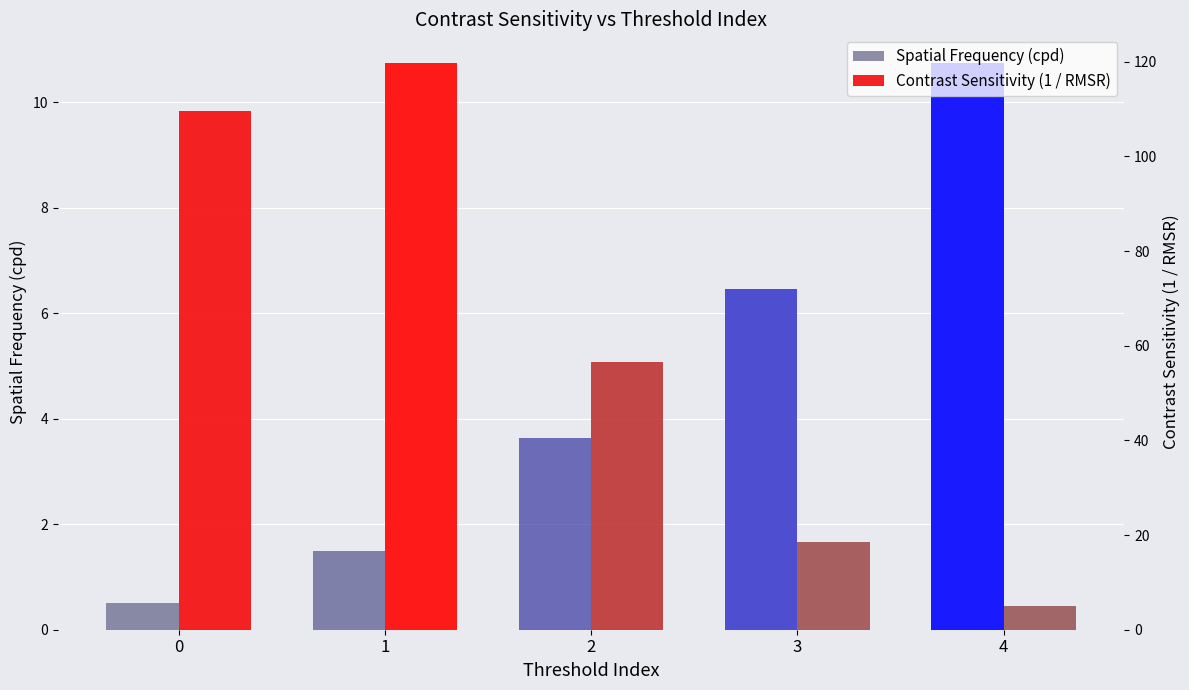

What is the total value across all series at 0?

110.2